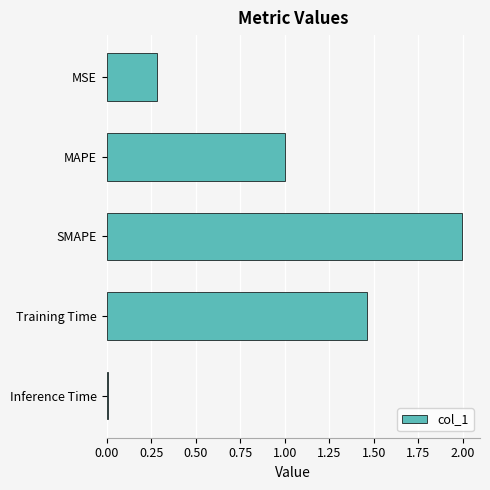

The chart shows a value of 0.0 at Inference Time. True or false?

True